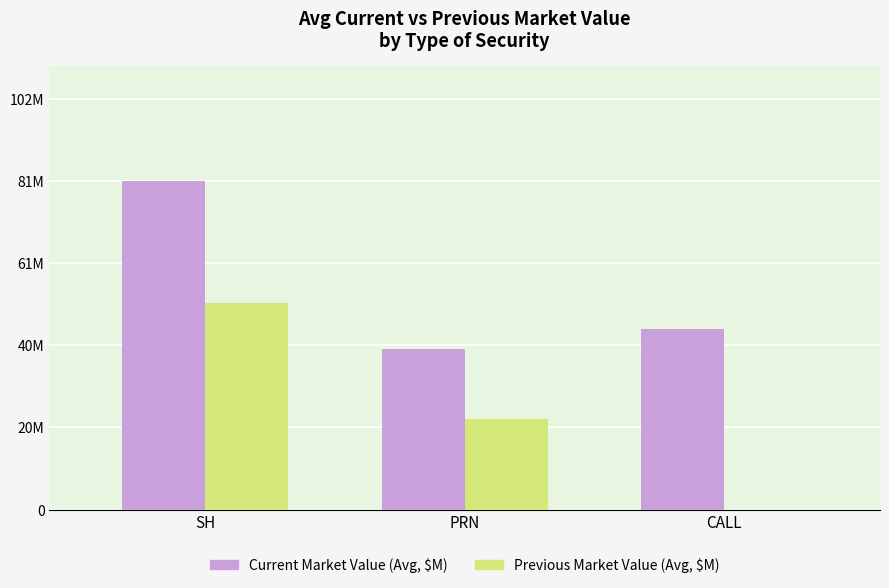

Are the bars horizontal?

No